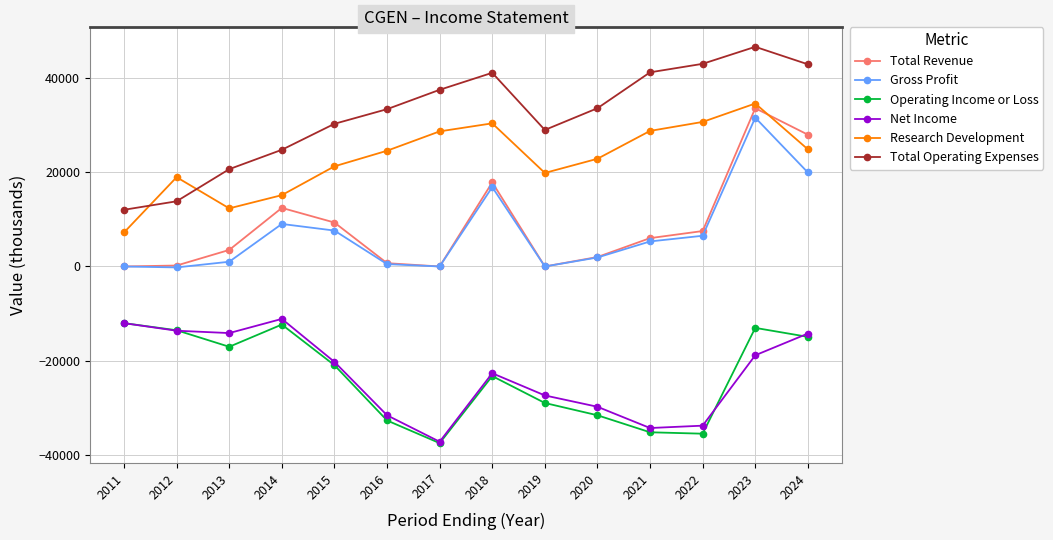

How many lines are shown in the chart?

6